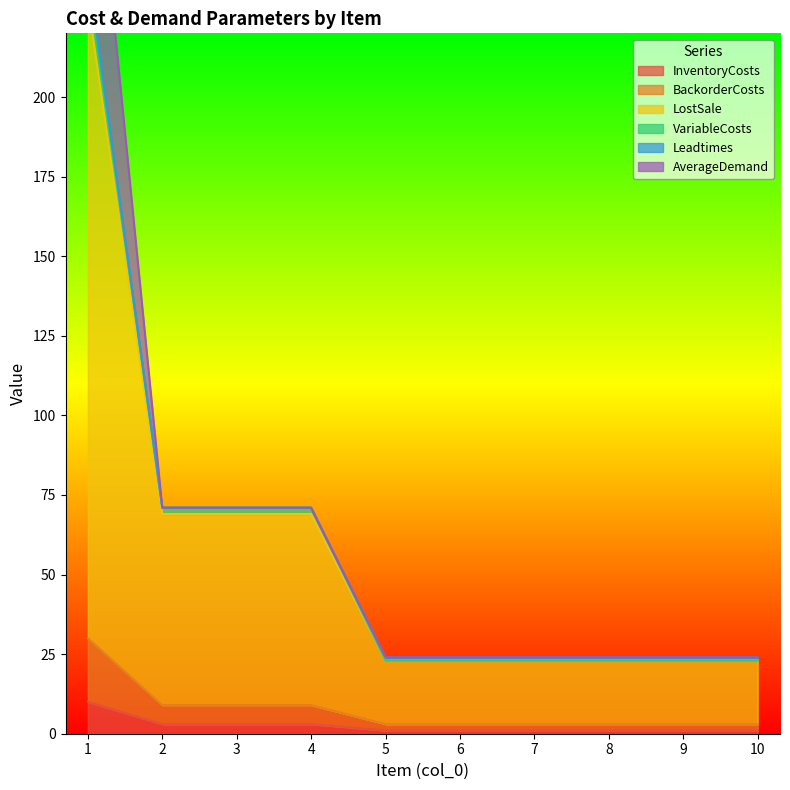

What is the value of the LostSale point at the 5th from the left?

23